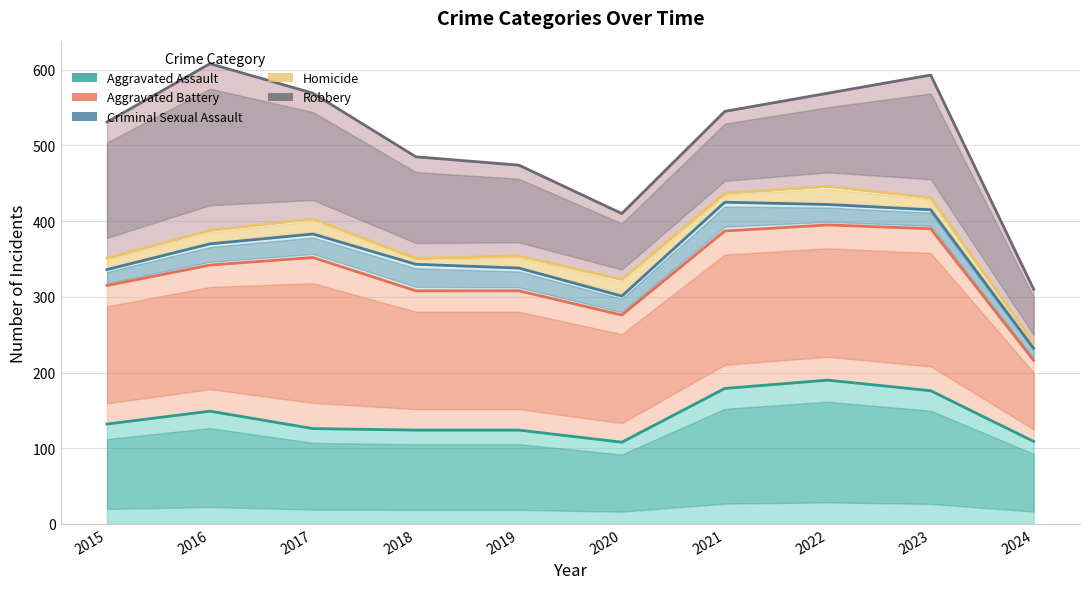

Where does the Aggravated Battery series first go above 342?

2017